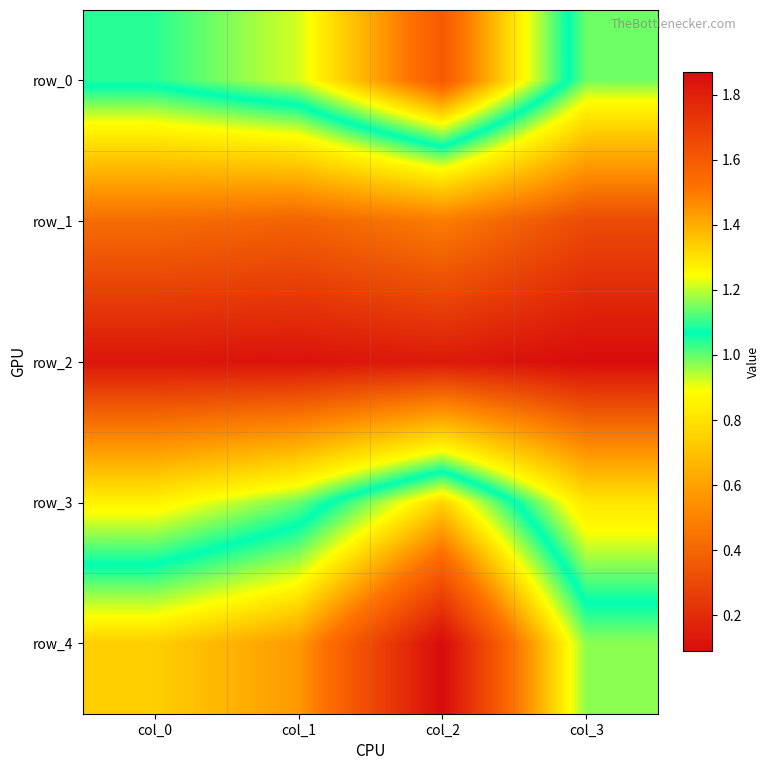

Reading left to right, list all the values displayed in this chart.

row_0: 1.1	1.2	1.6	1.0
row_1: 0.4	0.4	0.5	0.3
row_2: 0.1	0.1	0.1	0.1
row_3: 0.9	1.0	1.3	0.8
row_4: 1.3	1.4	1.9	1.2